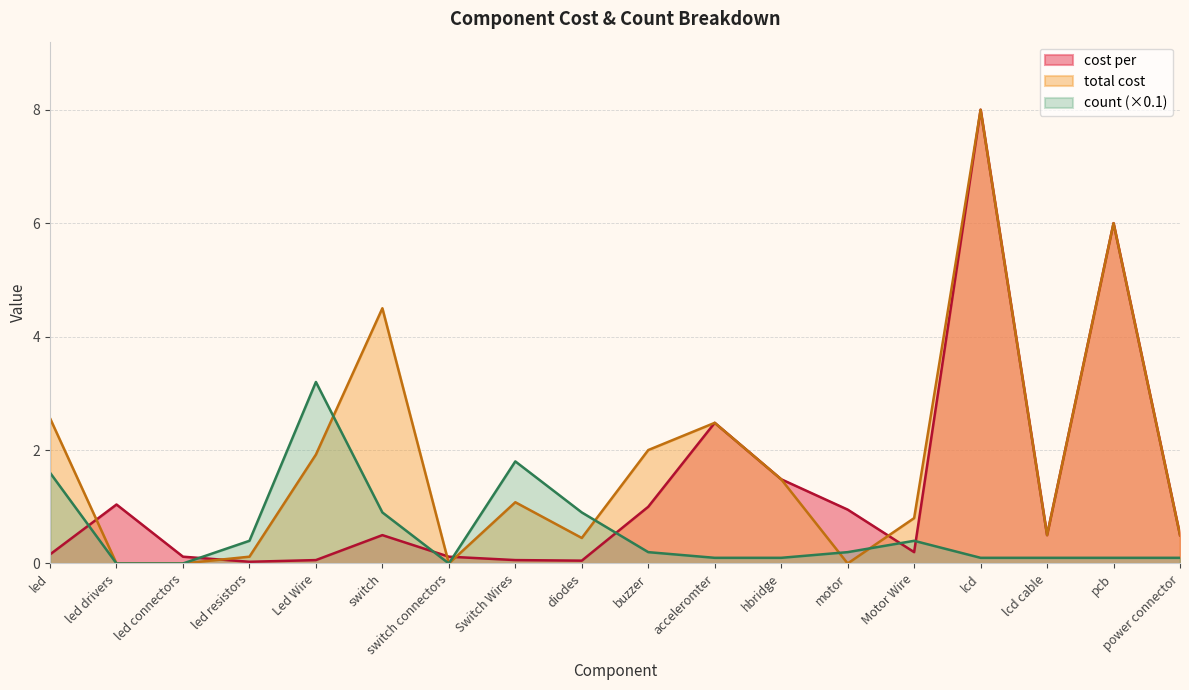

Between acceleromter and motor, which series saw the biggest shift?

total cost